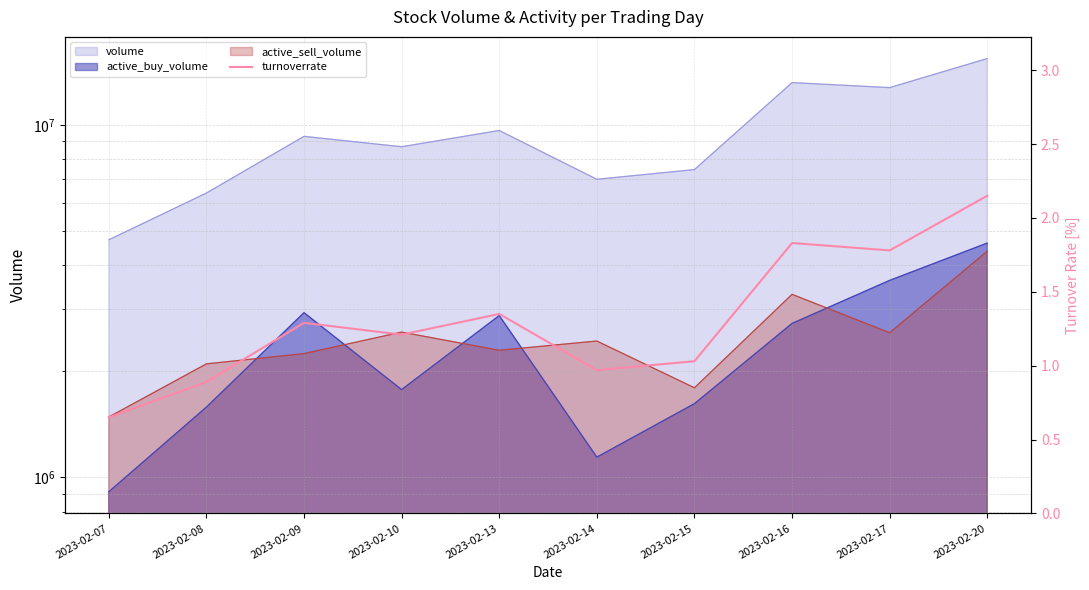

What is the difference between the second highest and minimum values?

1.2